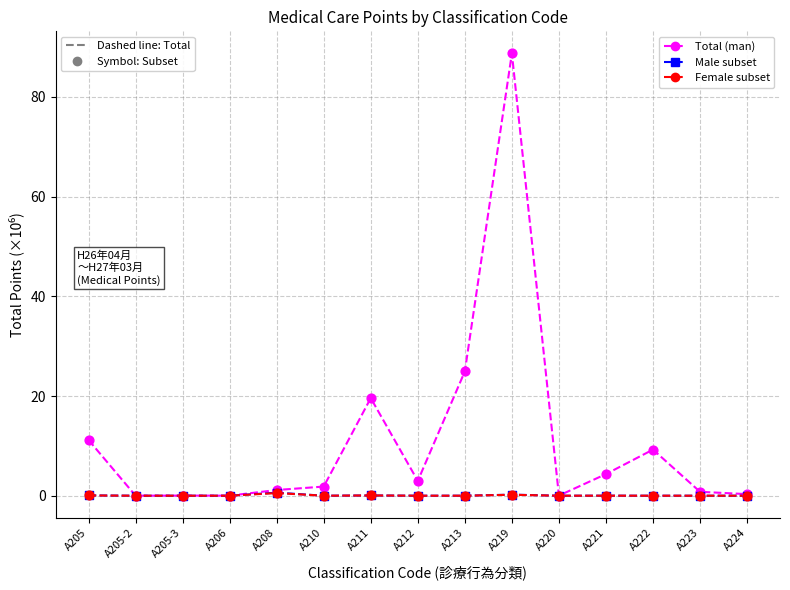

At which category is the sum across all series the highest?

A219